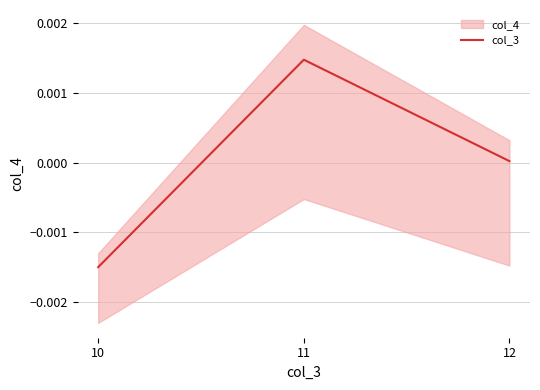

How many values are above zero?

2